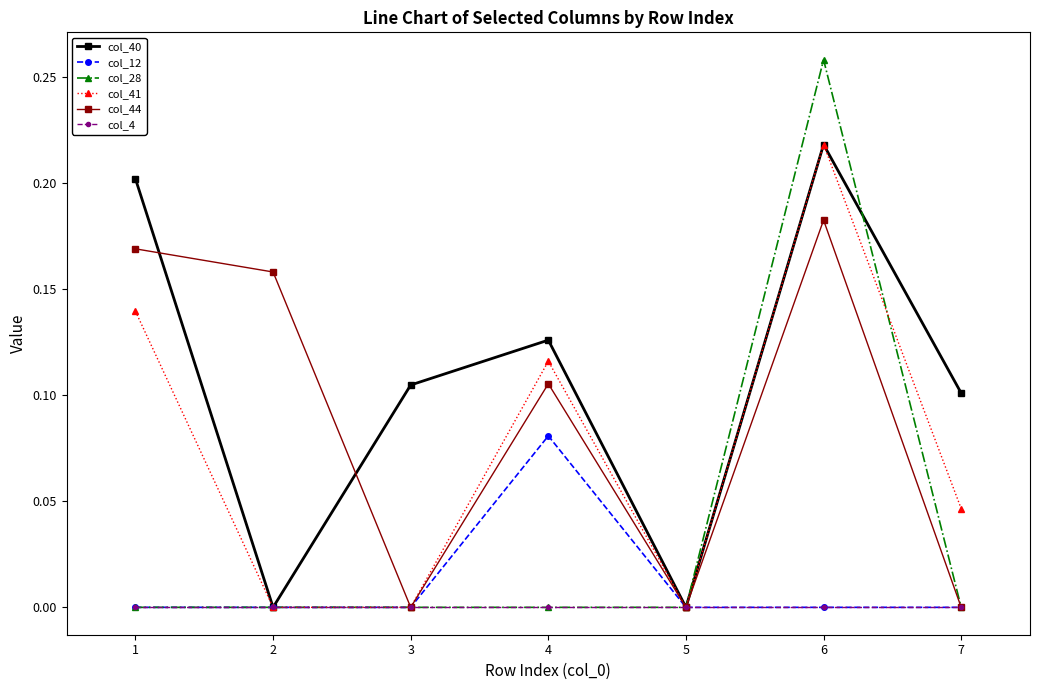

Does the chart have visible grid lines?

No